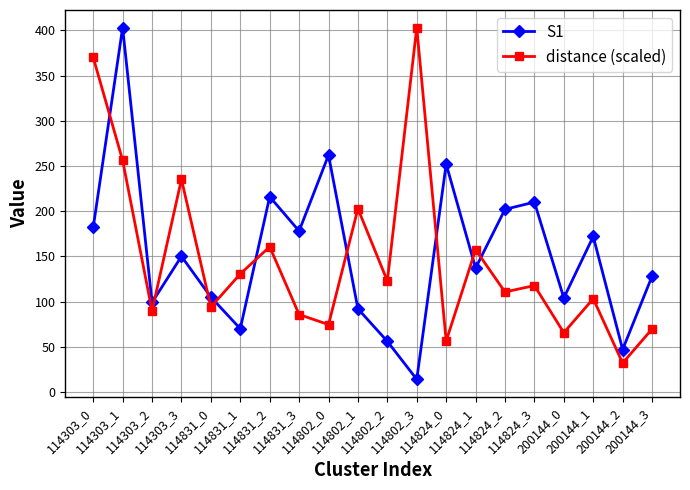

How many intersections are there between distance (scaled) and S1?

9